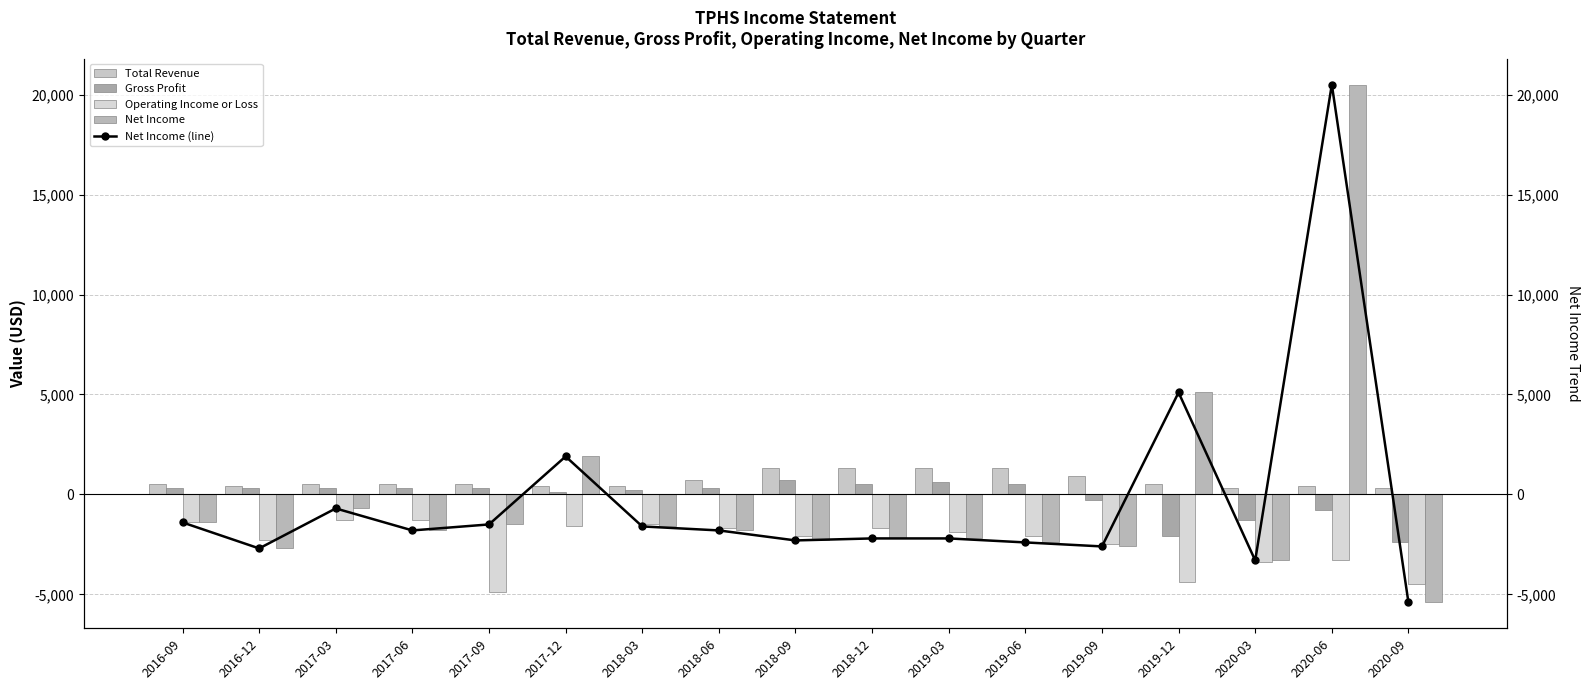

What is the label of the 4th bar from the left?

2017-06